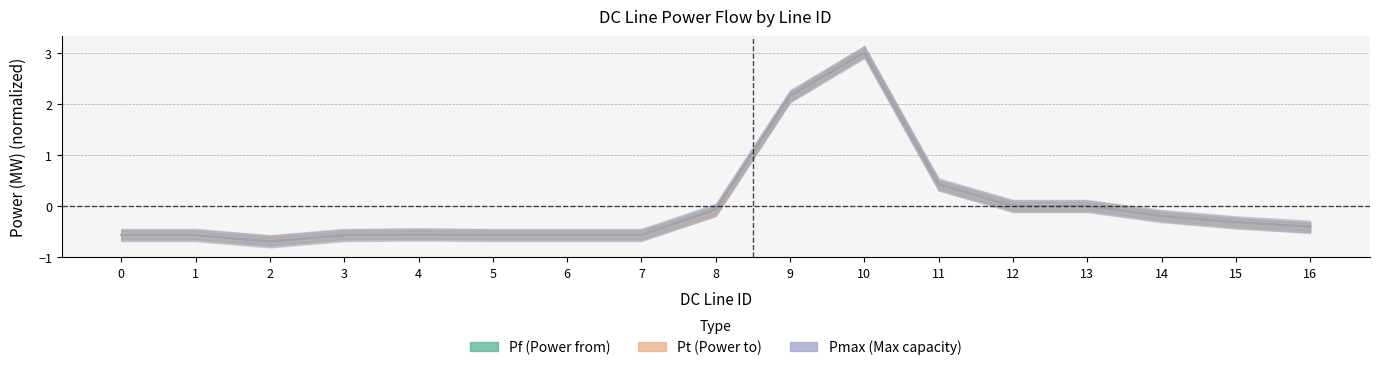

How many distinct data groups are displayed?

3